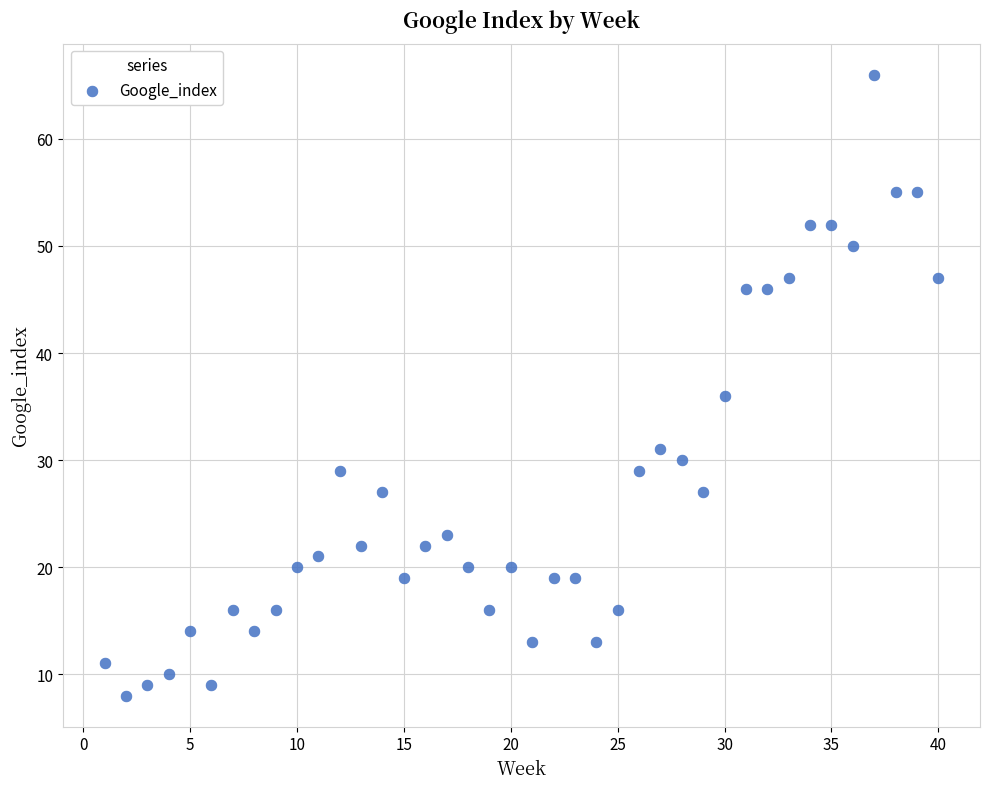

What is the range of Y values (max minus min)?

58